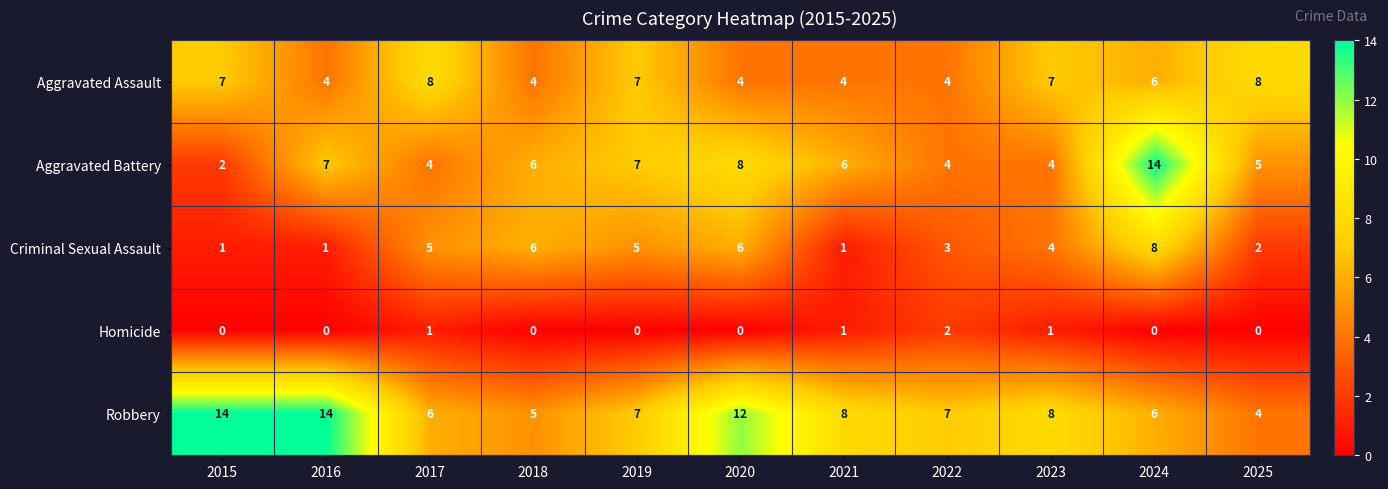

What is the average value of the Robbery series?

8